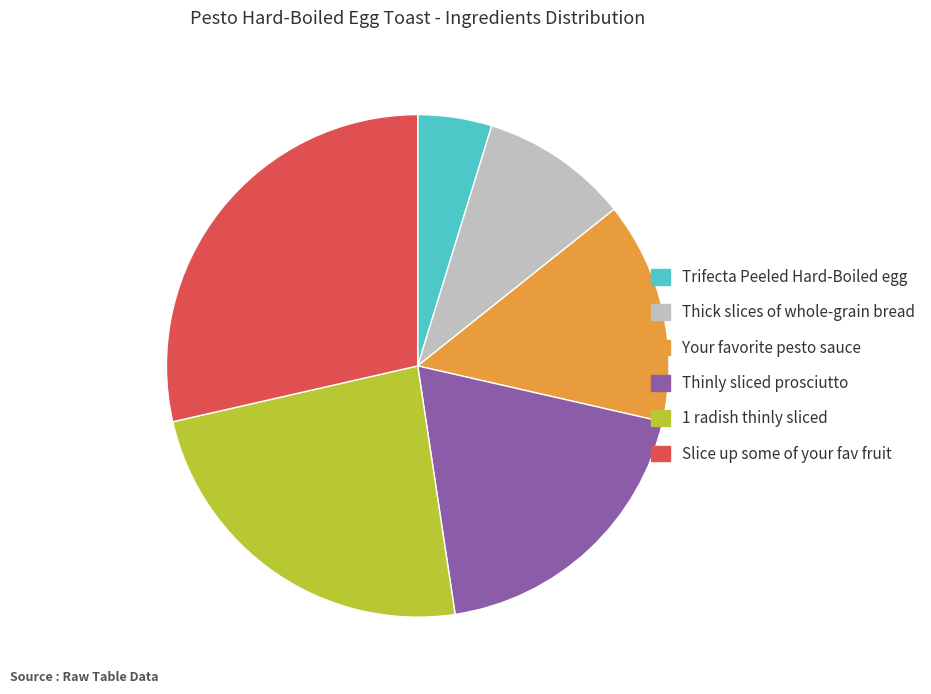

Between Trifecta Peeled Hard-Boiled egg and Slice up some of your fav fruit, which is larger?

Slice up some of your fav fruit